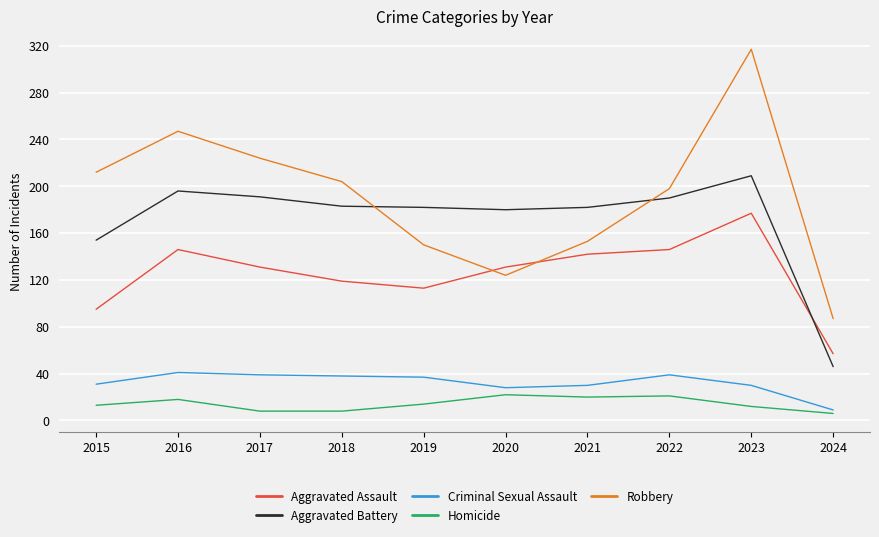

Between 2016 and 2018, which series saw the biggest shift?

Robbery